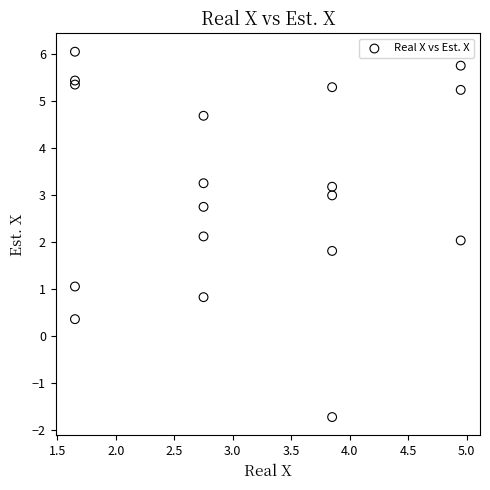

What is the range of X values (max minus min)?

3.3